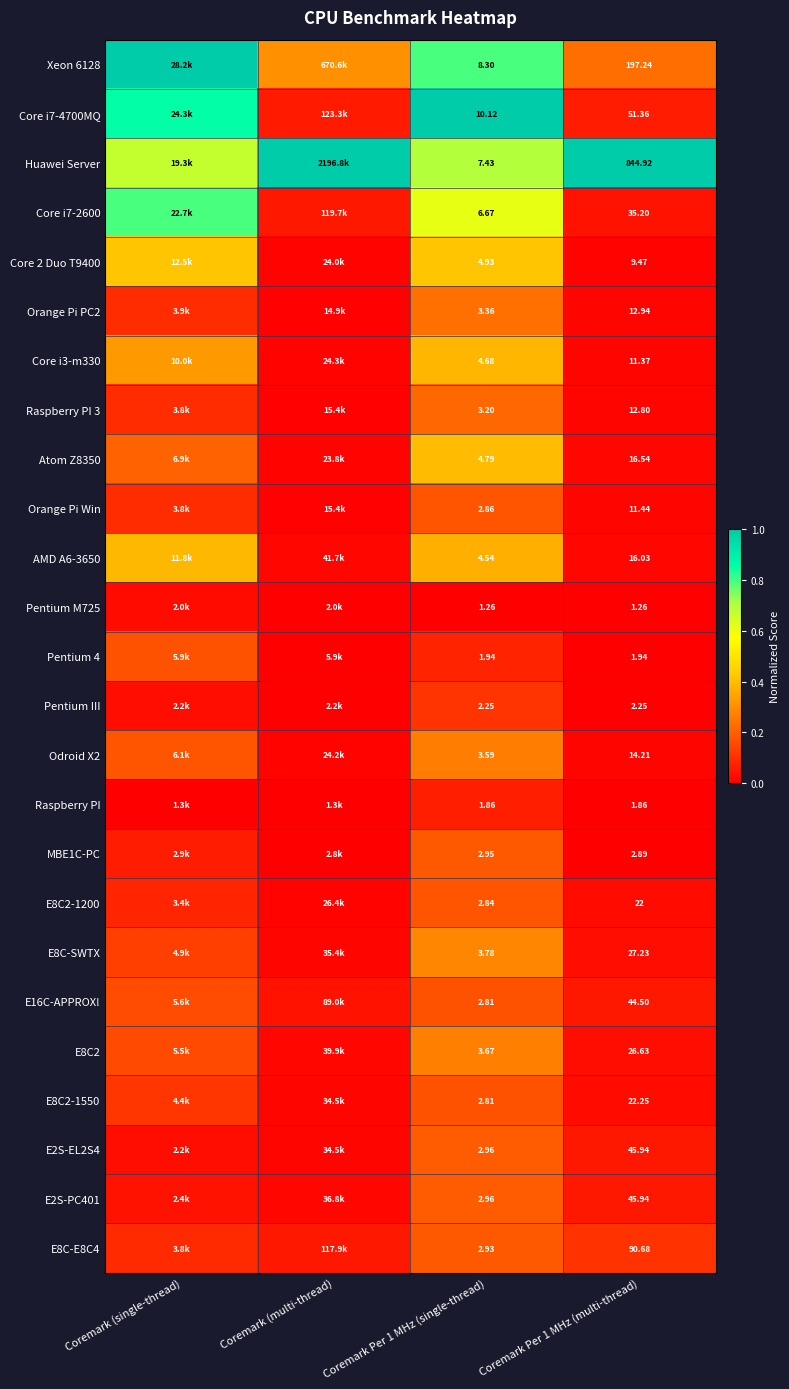

Between Coremark Per 1 MHz (single-thread) and Coremark Per 1 MHz (multi-thread), which series saw the biggest shift?

Huawei Server